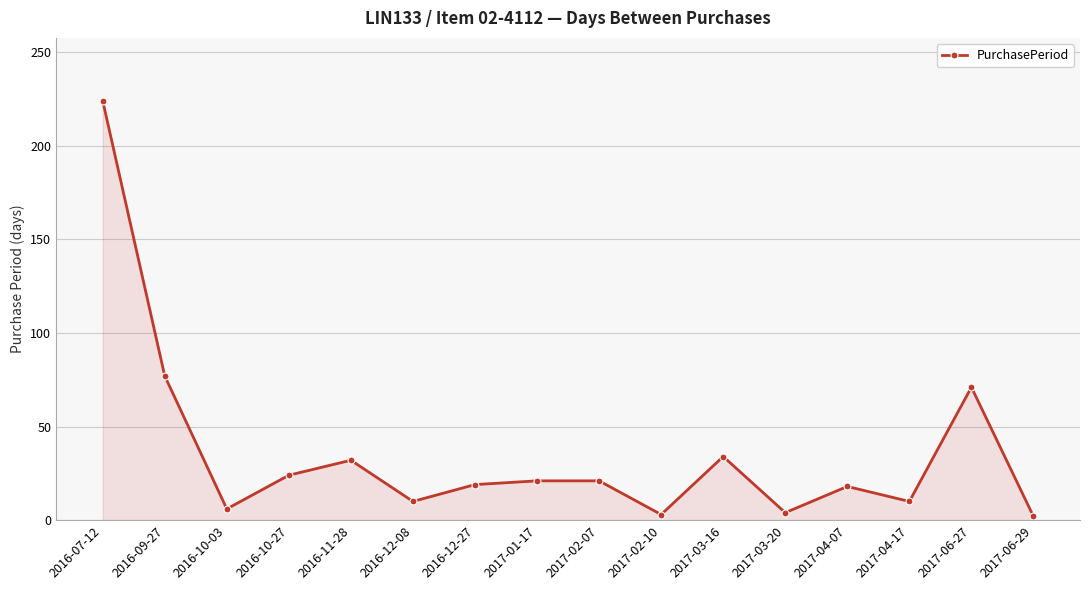

Does the chart display data point markers on the line(s)?

Yes